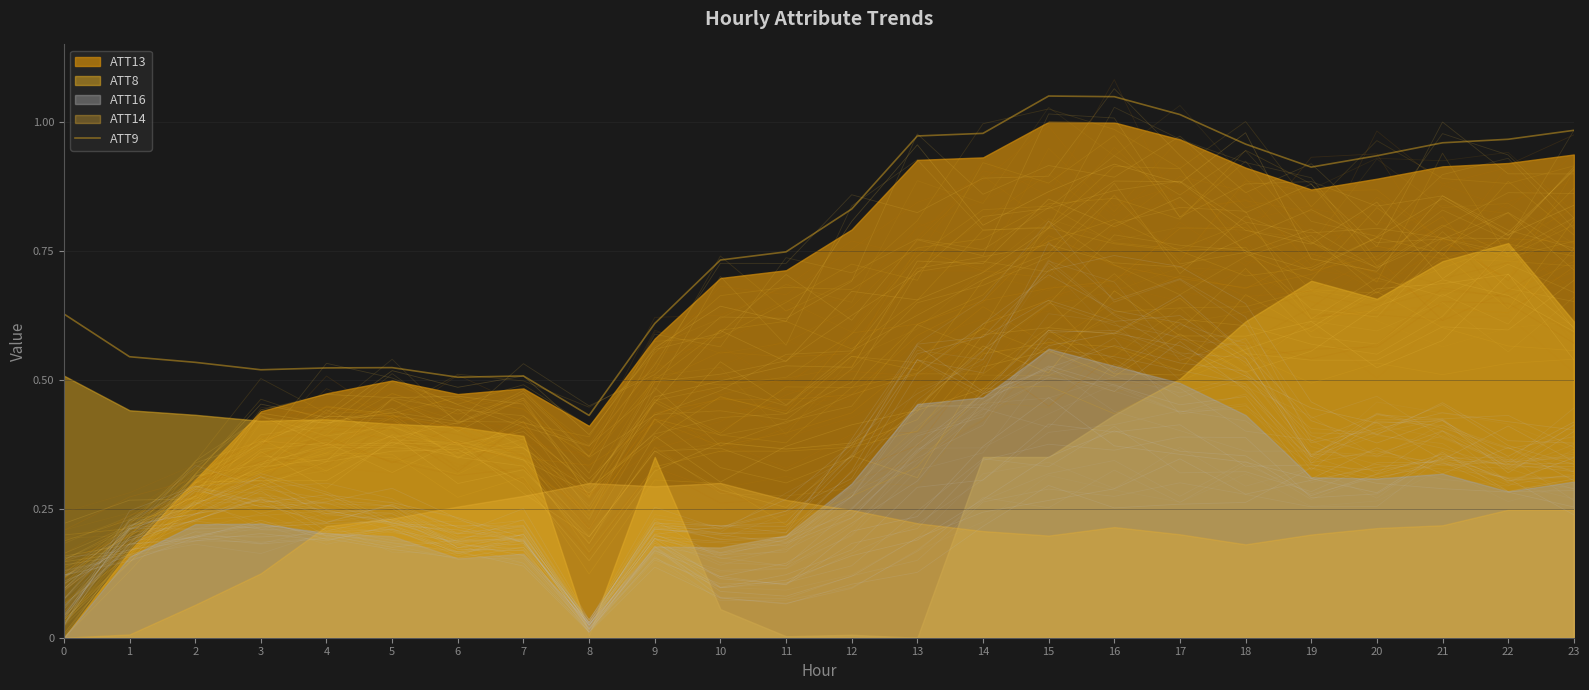

What is the difference between the maximum and minimum values?

0.6